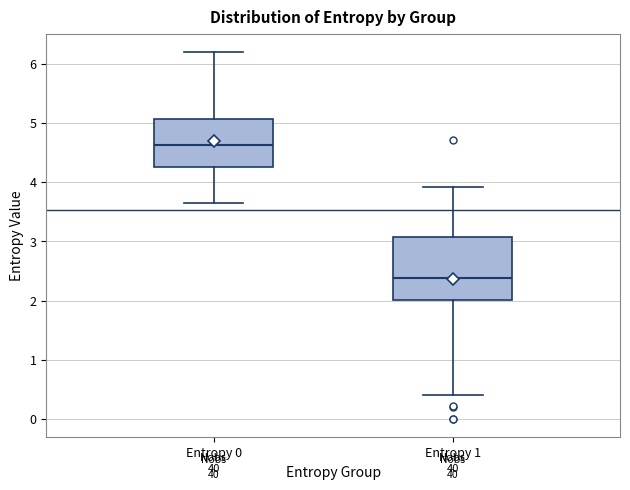

Which box has the lowest median line?

Entropy 1